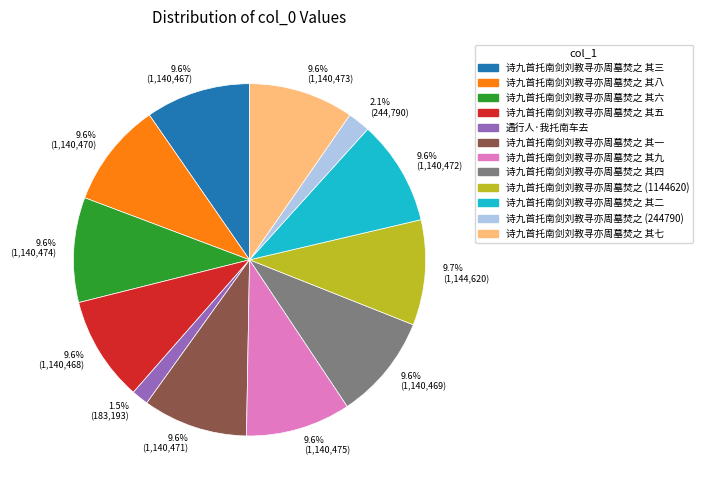

To the nearest percent, what portion does 诗九首托南剑刘教寻亦周墓焚之 (244790) represent?

2%